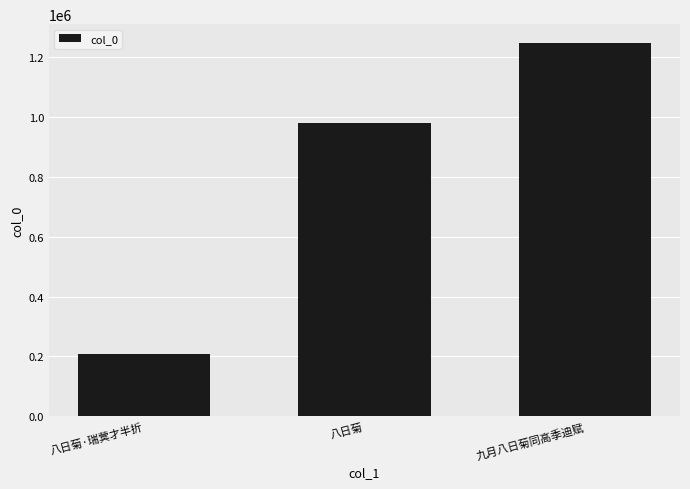

At which label is the value closest to 728110?

八日菊